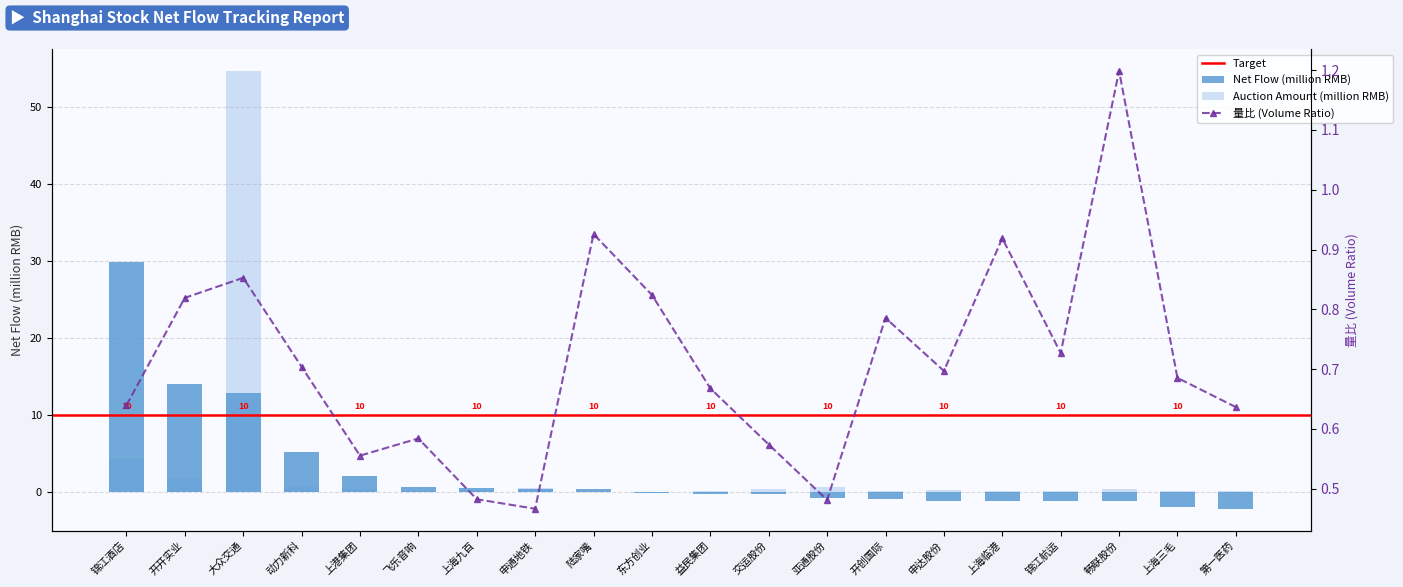

What is the sum of all 竞价金额 values?

64.3